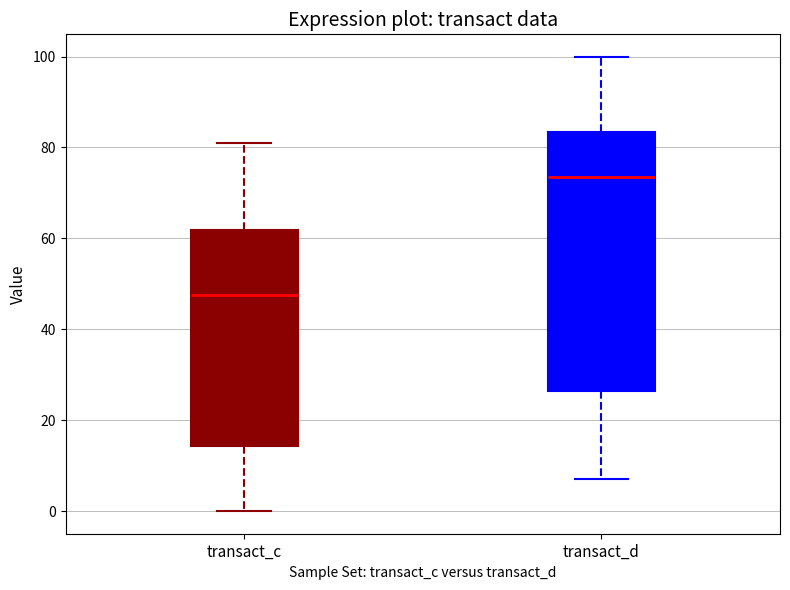

Reading left to right, transcribe this box plot: for each box, give where its median line is, the range the box spans, and where its two whiskers end, as read against the y-axis. The values are not printed on the chart, so give them approximately, as read against the axis.

transact_c: median 48, box 14 to 62, whiskers 0 to 80
transact_d: median 74, box 26 to 84, whiskers 6 to 100